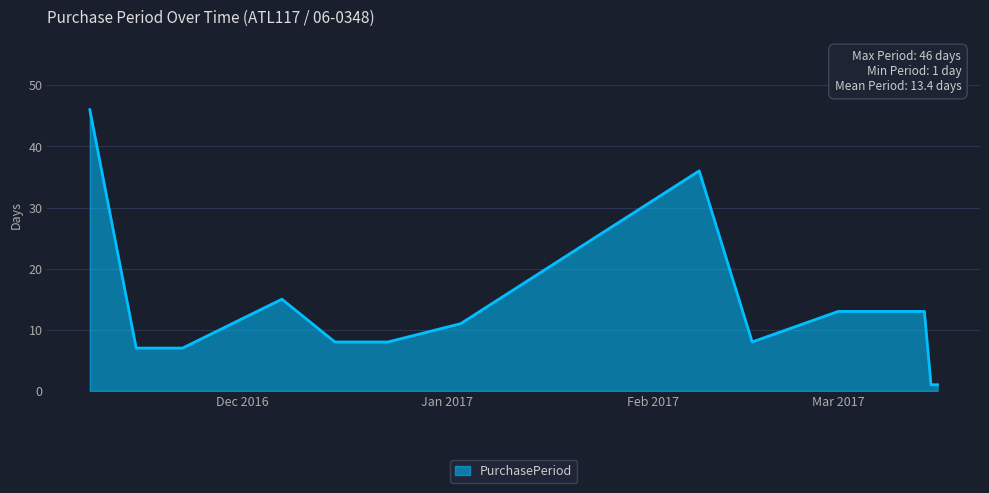

What is the maximum value shown in the chart?

46